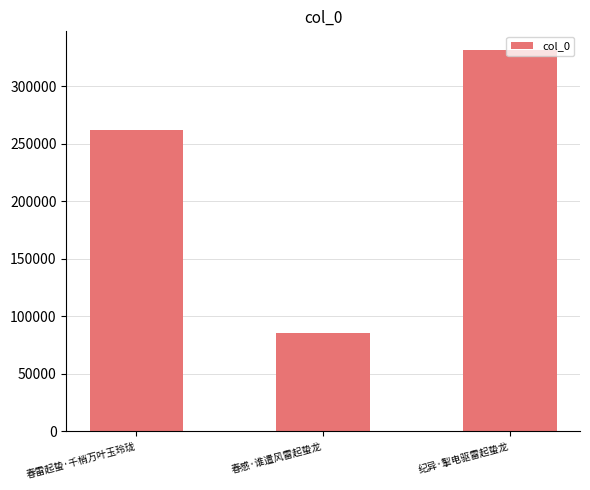

What is the label of the 2nd bar from the left?

春感·谁遣风雷起蛰龙